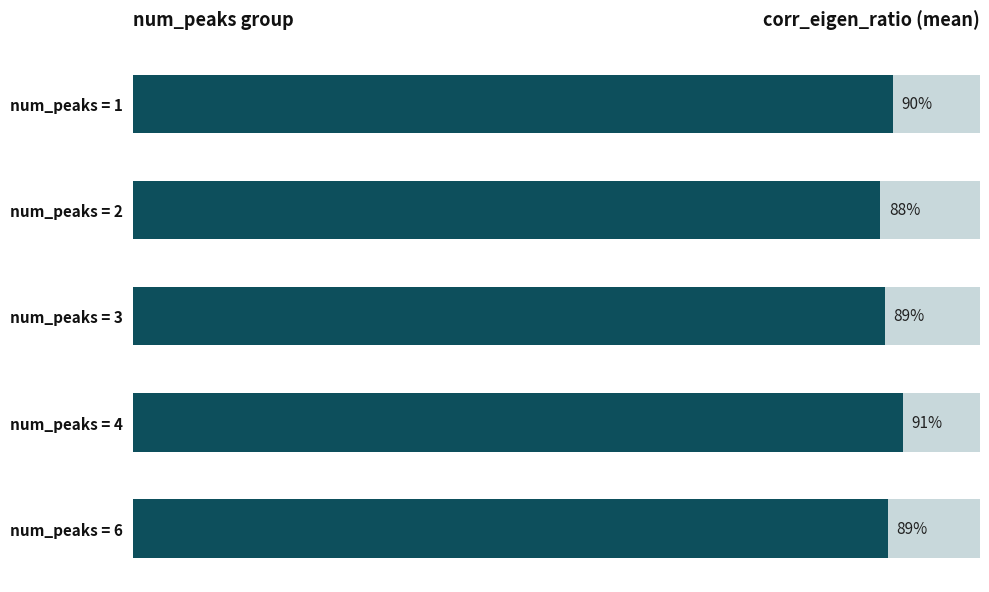

What is the value of the 4th bar from the left?

0.9